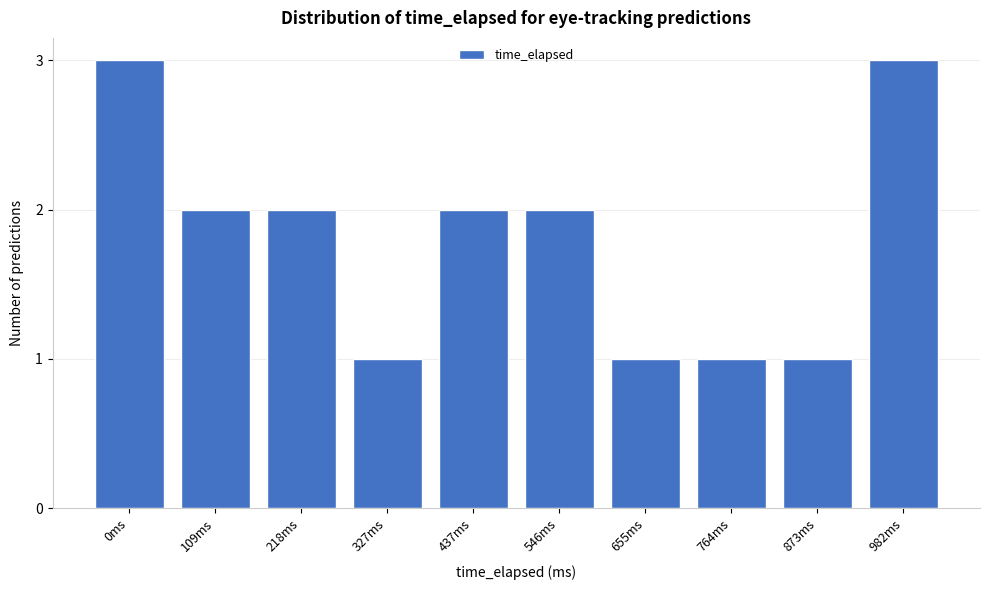

Reading left to right, extract all data points from this chart.

0ms=3	109ms=2	218ms=2	327ms=1	437ms=2	546ms=2	655ms=1	764ms=1	873ms=1	982ms=3